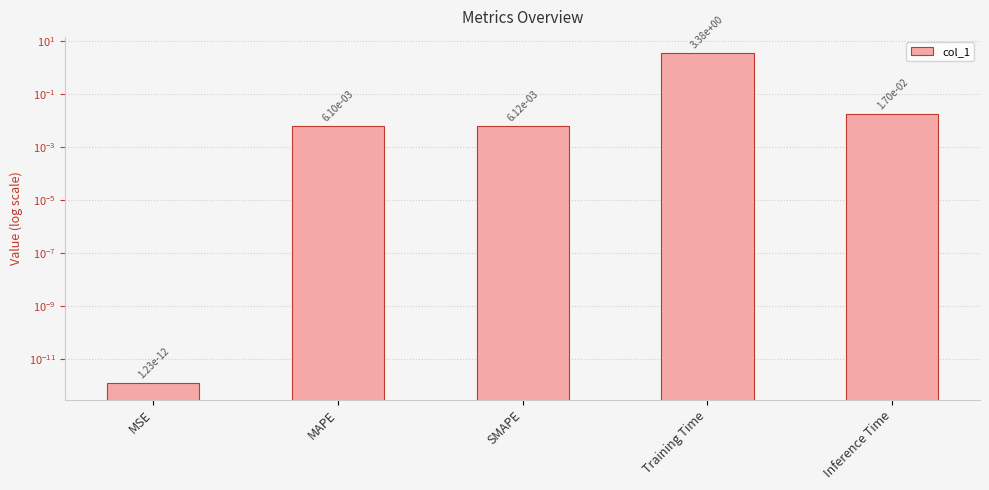

Count the number of categories in the chart.

5